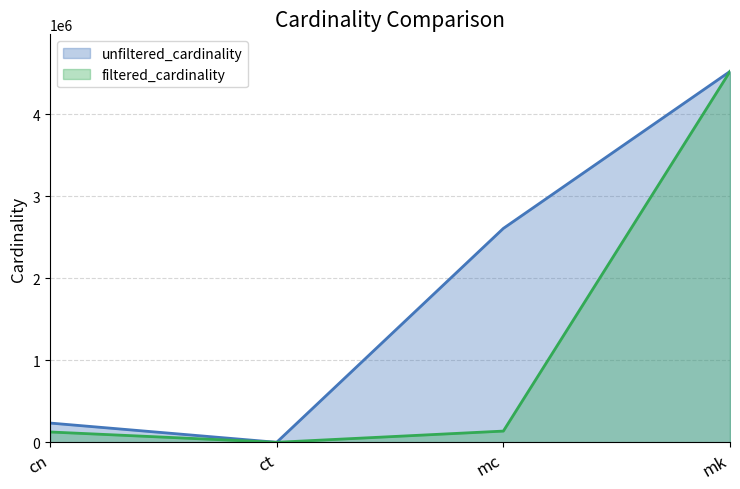

In unfiltered_cardinality, how many points are lower than both neighbors (excluding endpoints)?

1